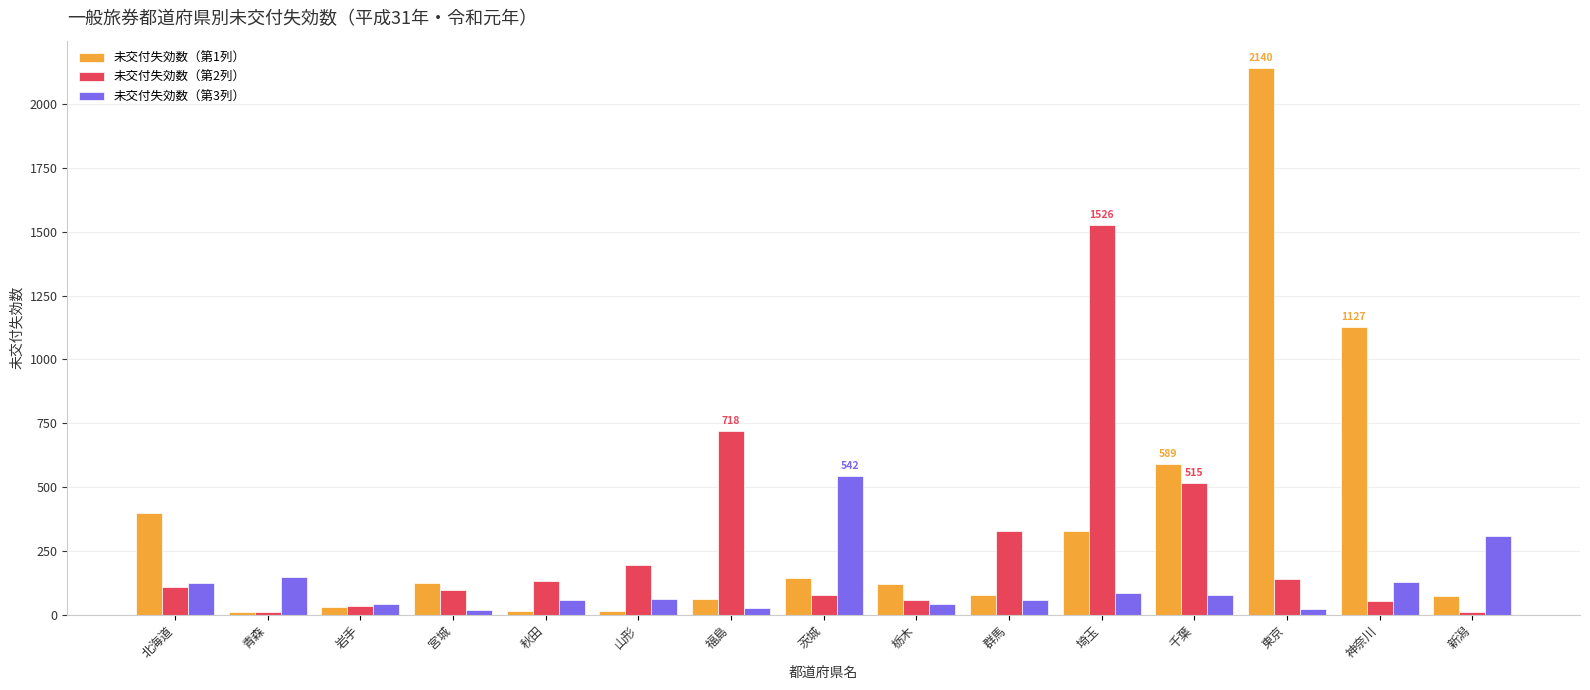

At which label is 未交付失効数（第3列） closest to 280?

新潟